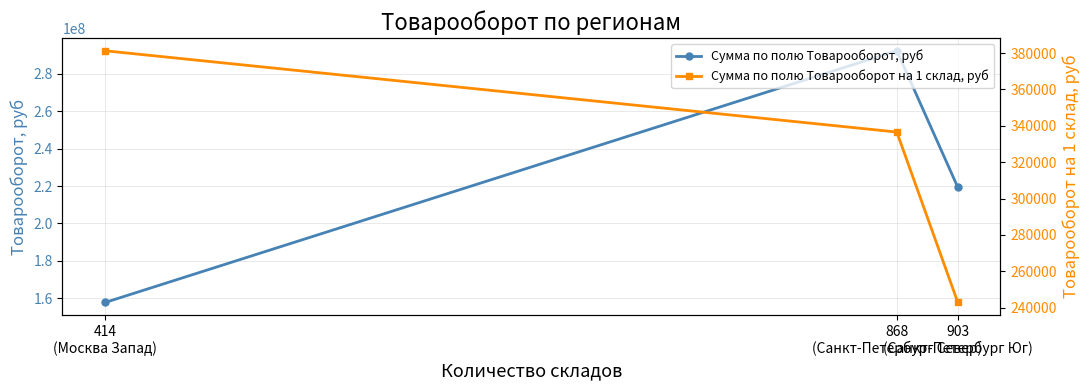

Is it true that Сумма по полю Товарооборот, руб equals 151019645.1 at 868
(Санкт-Петербург Север)?

False